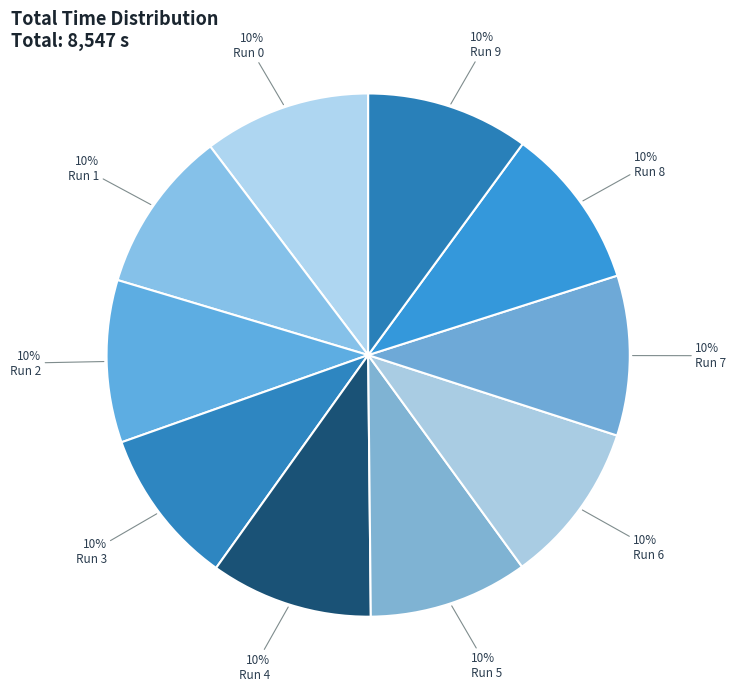

Count the number of slices in the pie.

10